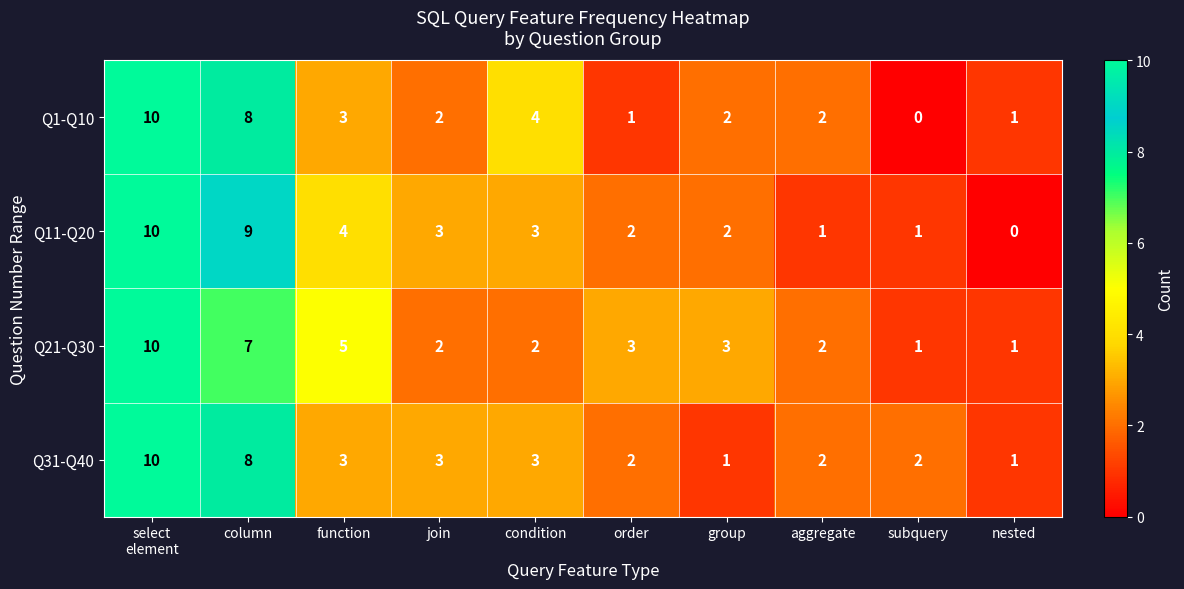

Where is Q21-Q30 nearest to the value 5?

function